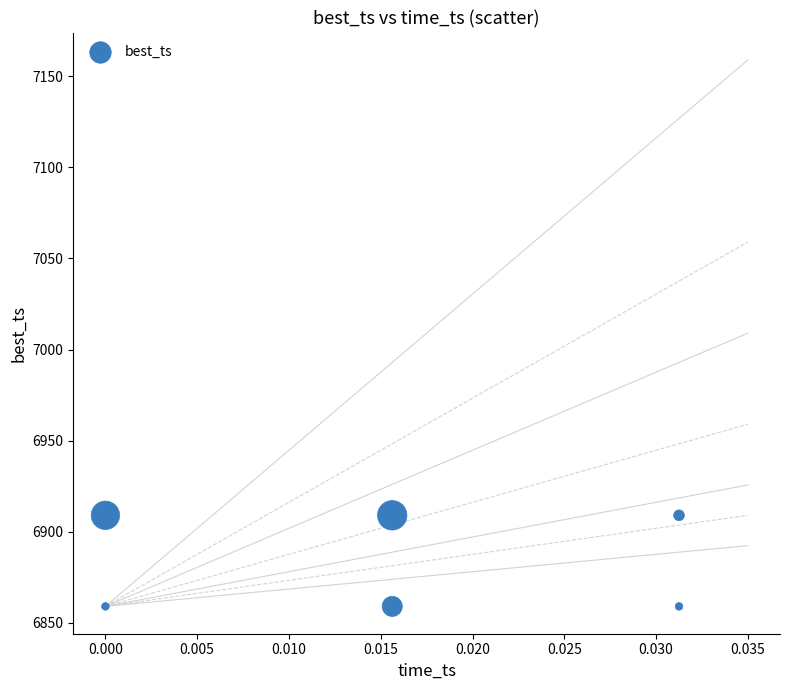

What is the average Y value?

6884